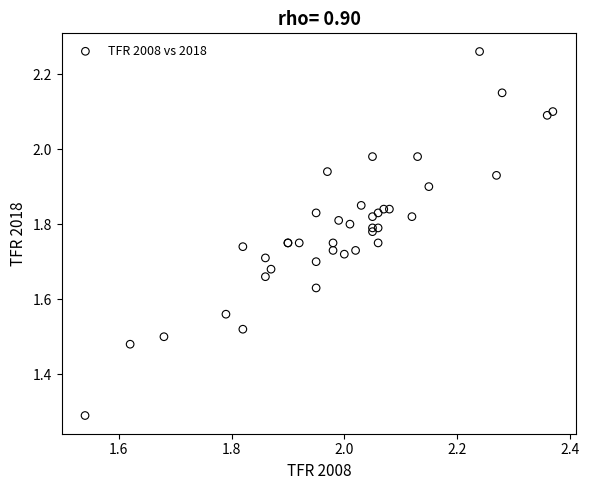

What Y value in the scatter plot is closest to 1?

1.3